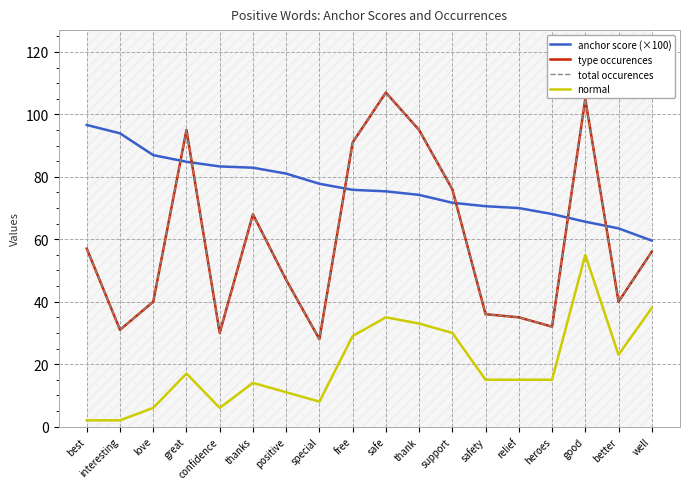

Reading right to left, what are all the values shown in this chart?

anchor score (×100): well=59.6	better=63.5	good=65.6	heroes=68.1	relief=70.0	safety=70.6	support=71.7	thank=74.2	safe=75.4	free=75.8	special=77.8	positive=81.0	thanks=82.9	confidence=83.3	great=84.8	love=87.0	interesting=93.9	best=96.6
type occurences: well=56.0	better=40.0	good=105.0	heroes=32.0	relief=35.0	safety=36.0	support=76.0	thank=95.0	safe=107.0	free=91.0	special=28.0	positive=47.0	thanks=68.0	confidence=30.0	great=95.0	love=40.0	interesting=31.0	best=57.0
total occurences: well=56.0	better=40.0	good=105.0	heroes=32.0	relief=35.0	safety=36.0	support=76.0	thank=95.0	safe=107.0	free=91.0	special=28.0	positive=47.0	thanks=68.0	confidence=30.0	great=95.0	love=40.0	interesting=31.0	best=57.0
normal: well=38.0	better=23.0	good=55.0	heroes=15.0	relief=15.0	safety=15.0	support=30.0	thank=33.0	safe=35.0	free=29.0	special=8.0	positive=11.0	thanks=14.0	confidence=6.0	great=17.0	love=6.0	interesting=2.0	best=2.0